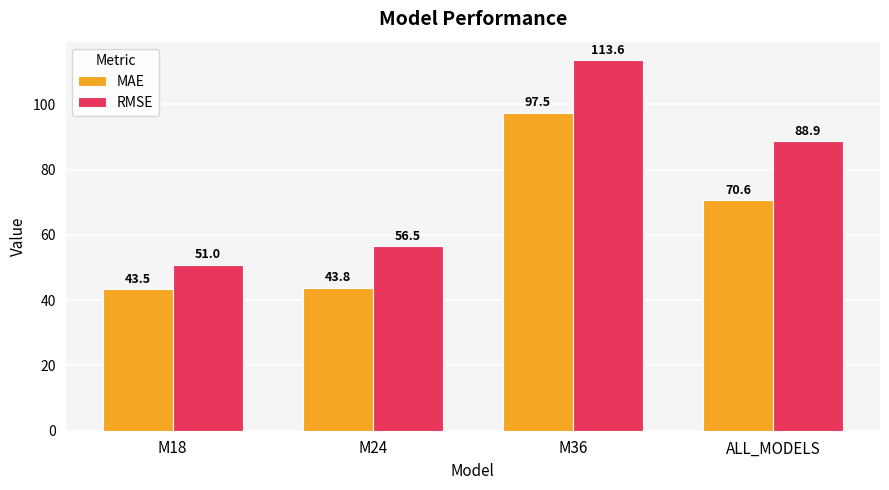

Which label corresponds to the smallest value in the chart?

M18